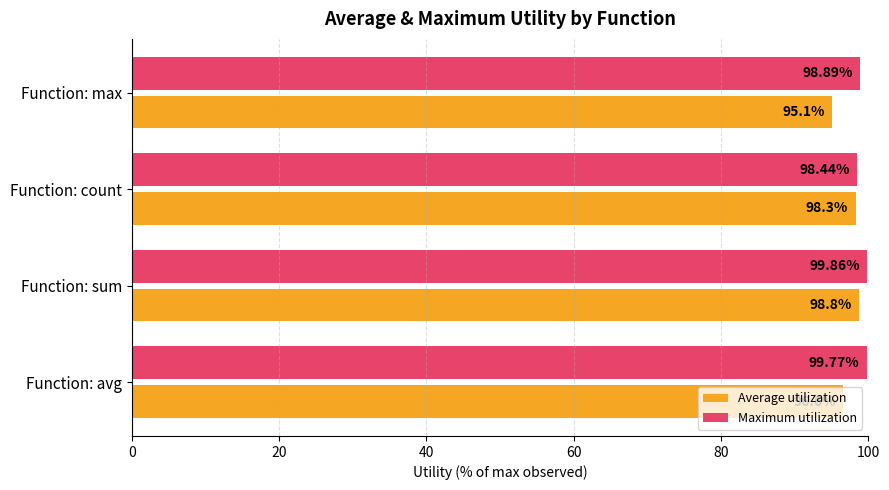

Count the number of data series in this chart.

2